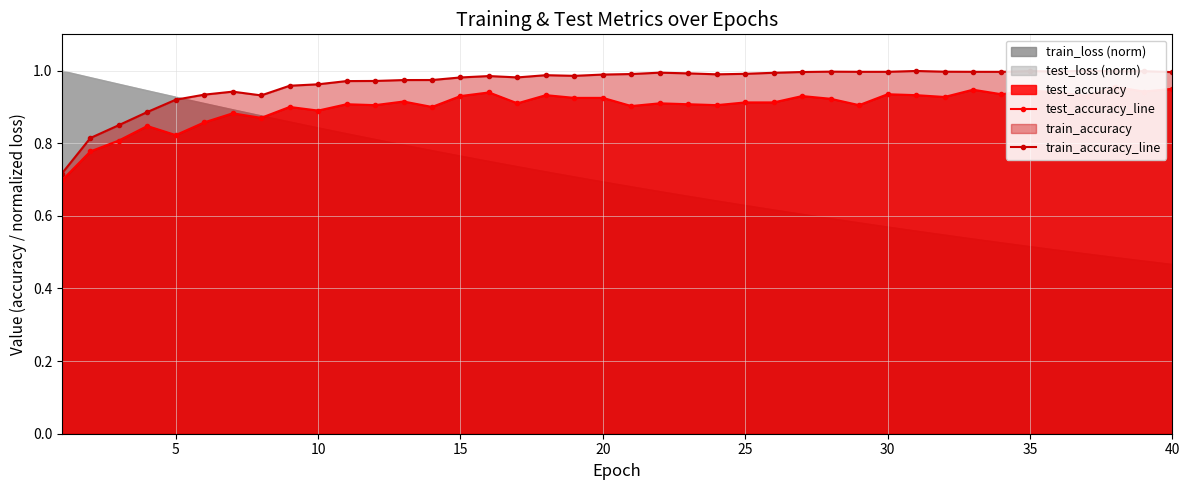

Which series has the widest spread of values?

train_accuracy_line